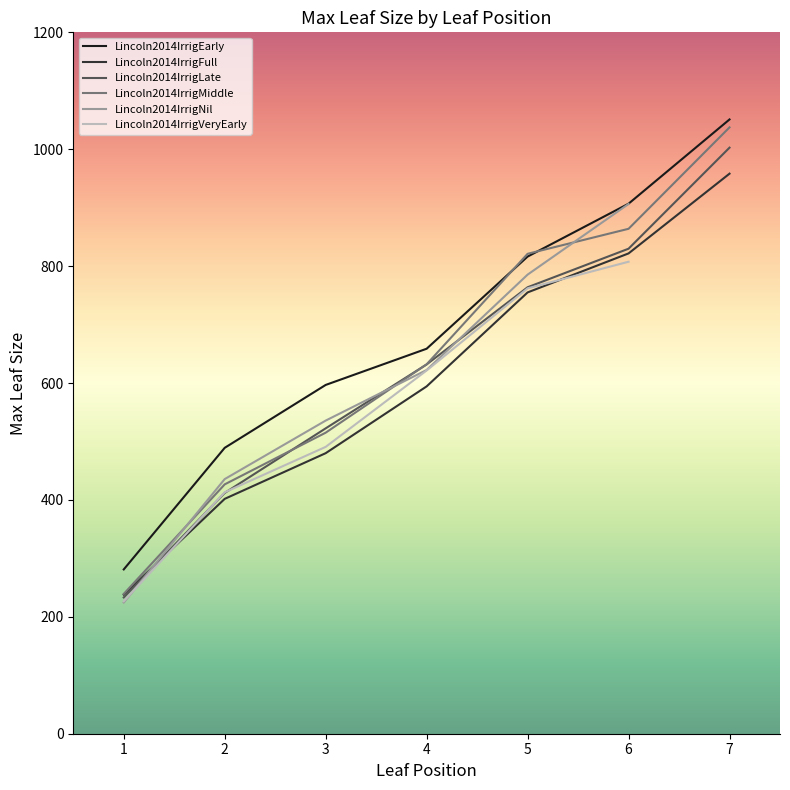

Is it true that Lincoln2014IrrigEarly equals 281.1 at 1?

True